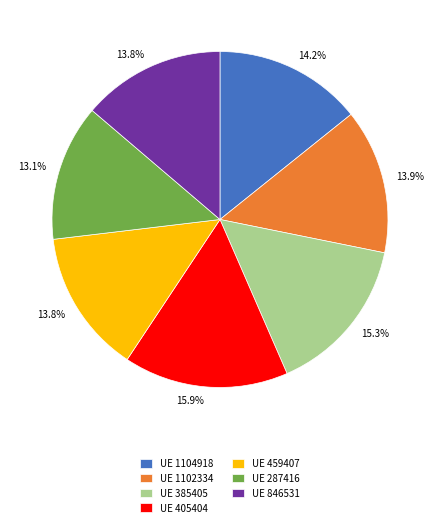

Does any single category account for the majority?

No